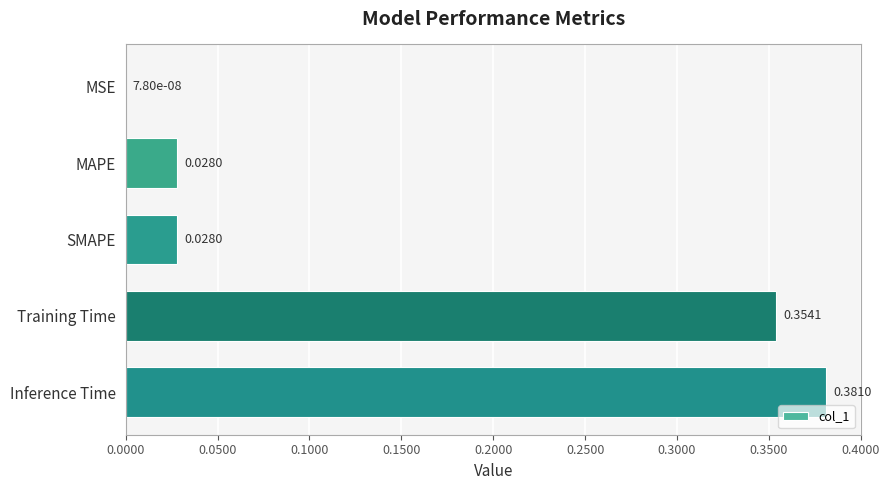

Are the bars horizontal?

Yes